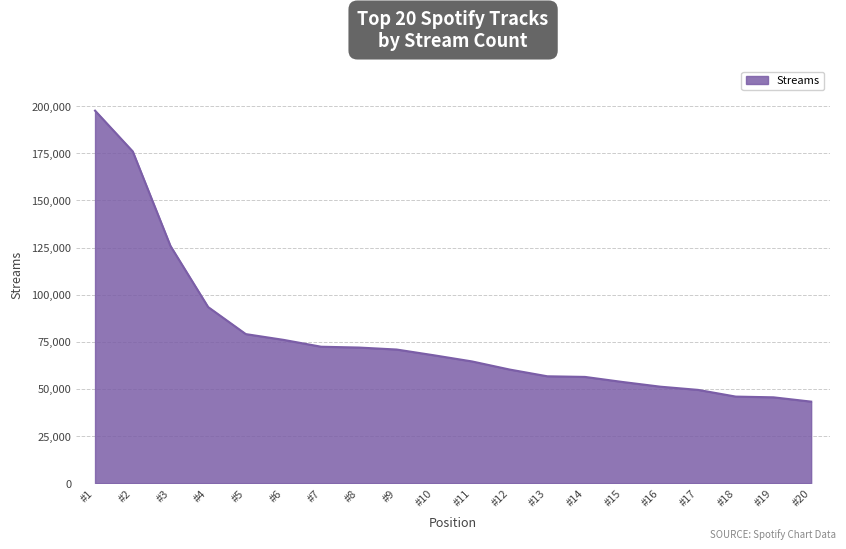

What is the difference between the maximum and minimum values?

154394